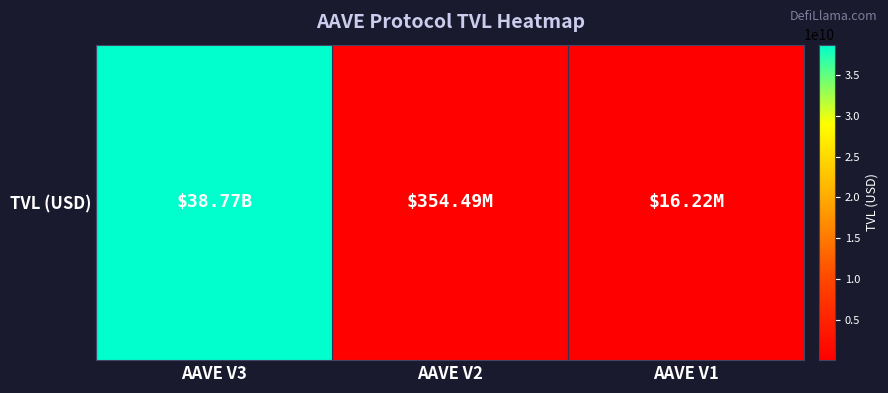

List the labels in order of value, smallest first.

AAVE V1, AAVE V2, AAVE V3